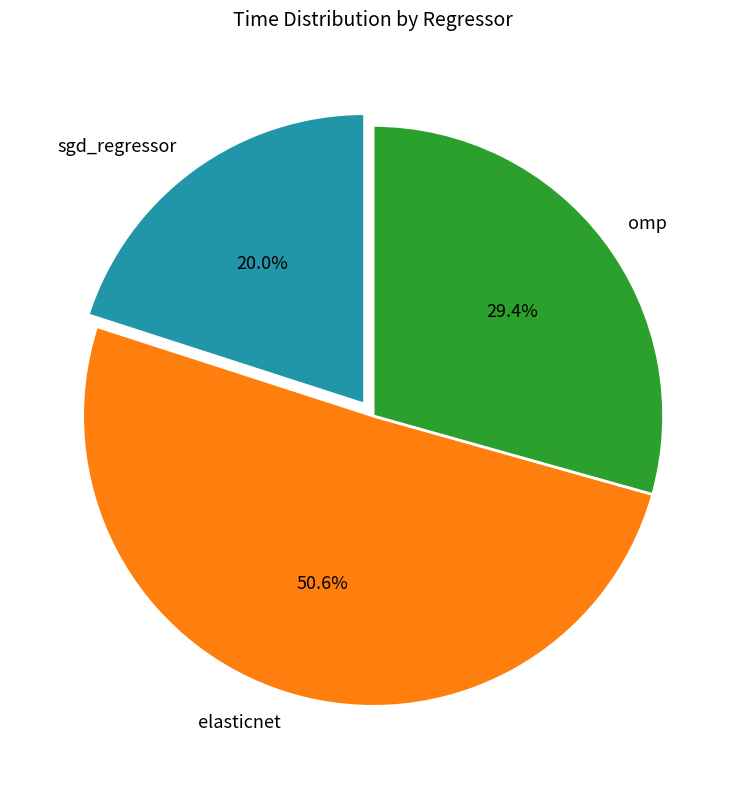

What portion of the pie excludes sgd_regressor?

80.0%